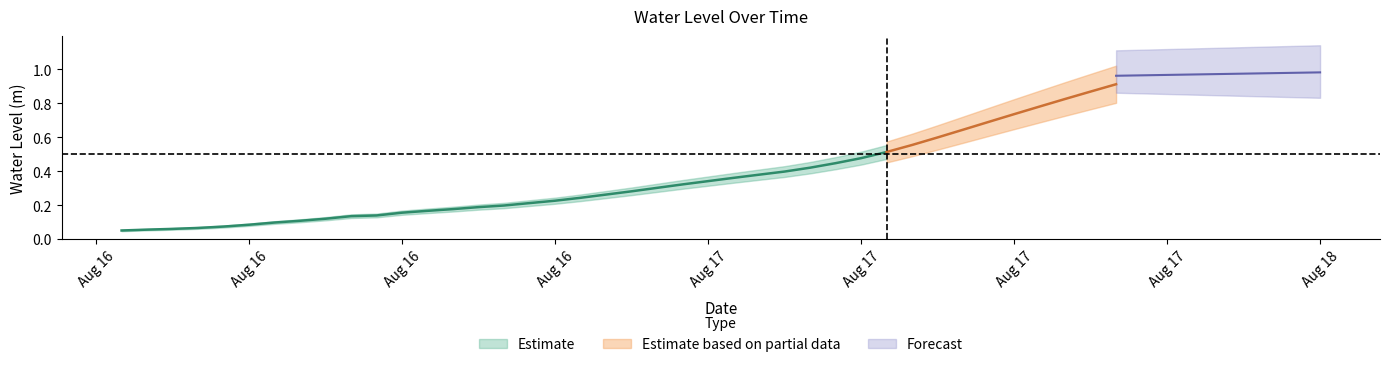

What is the label of the 15th point from the left?

2023-08-16 20:00:00